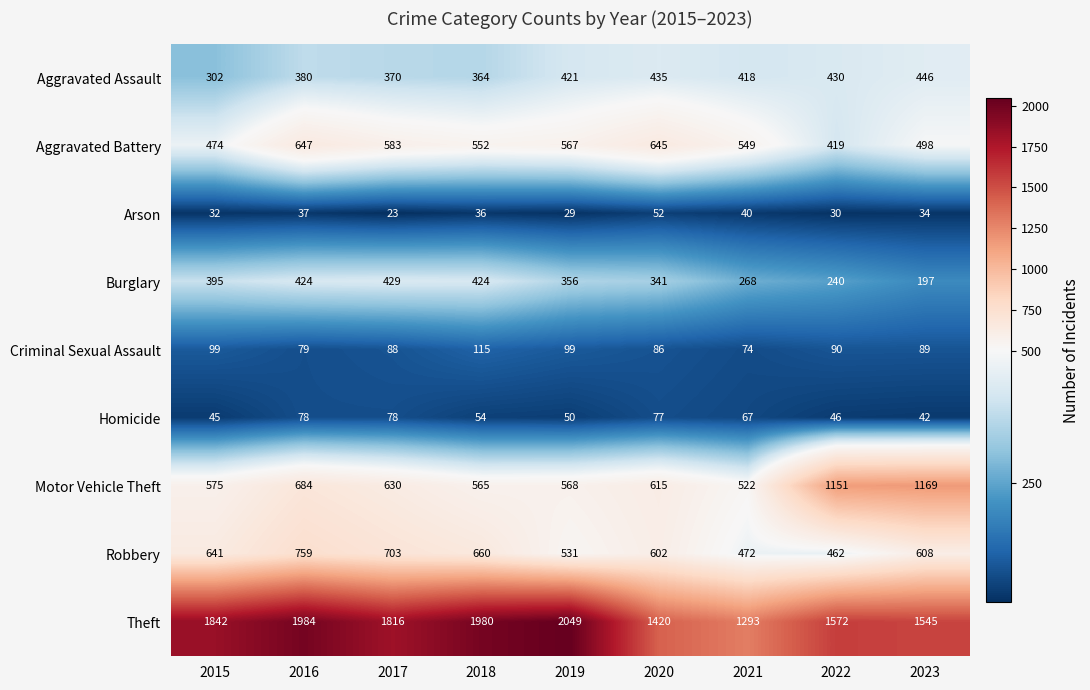

Where is Robbery nearest to the value 610?

2023